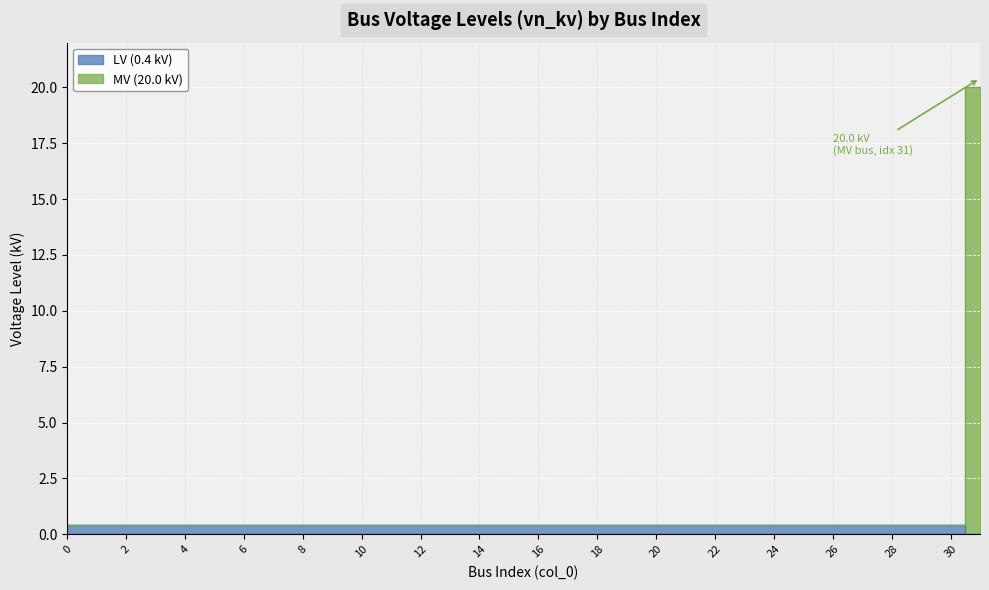

The chart shows a value of 0.4 at 10. True or false?

True